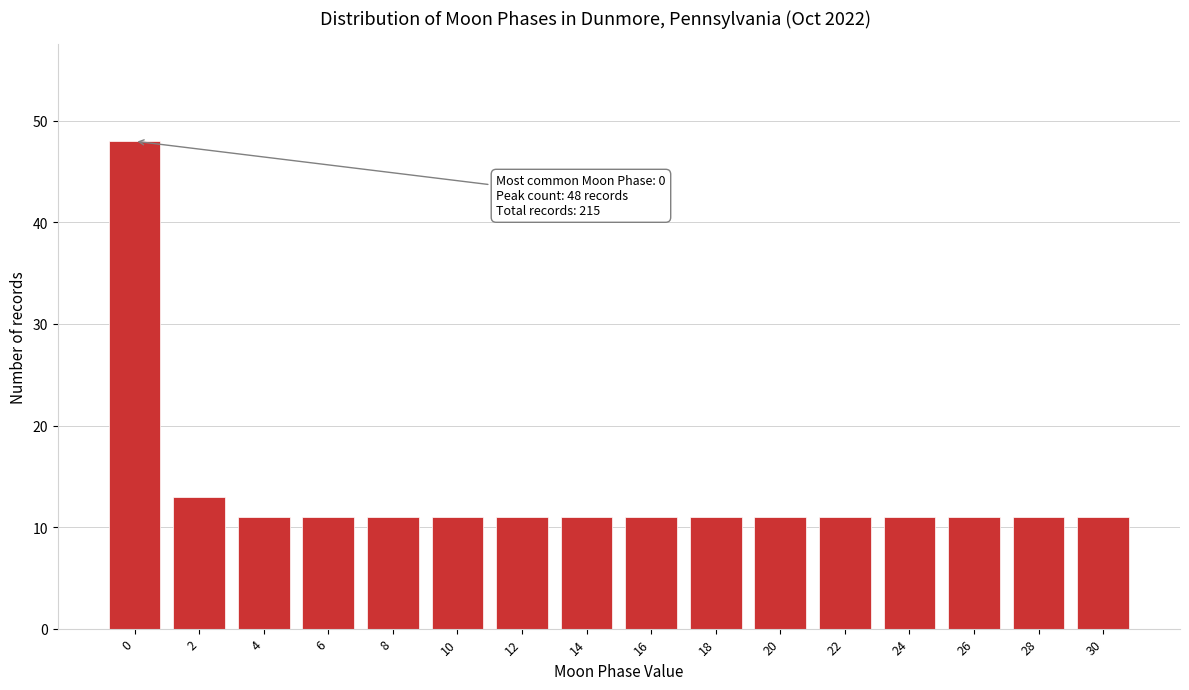

Reading left to right, list all the values displayed in this chart.

48	13	11	11	11	11	11	11	11	11	11	11	11	11	11	11